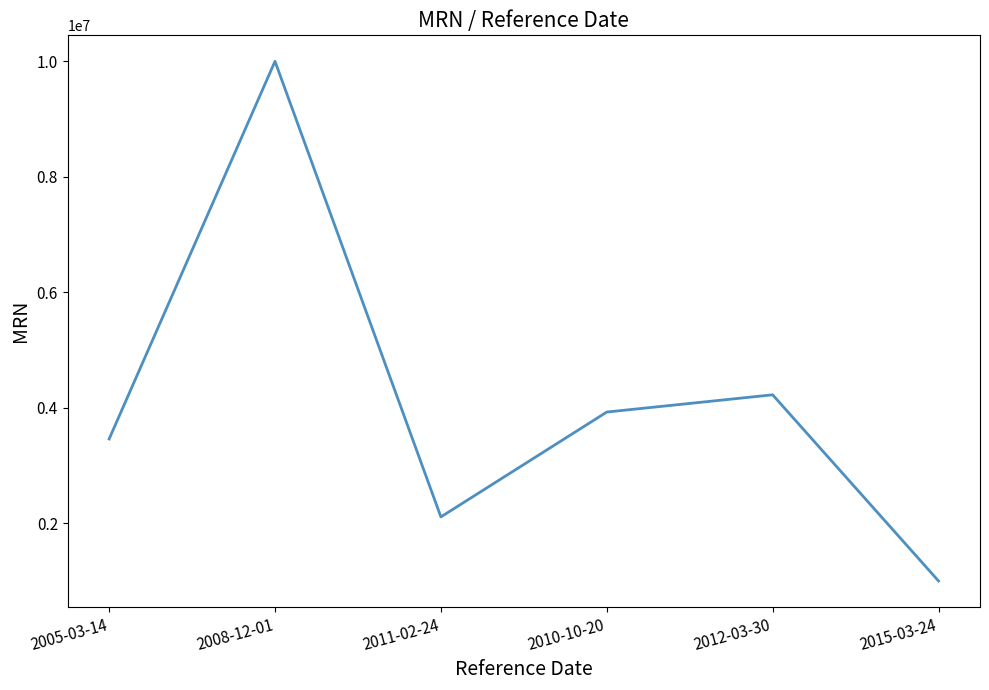

Where is the first local maximum?

2008-12-01